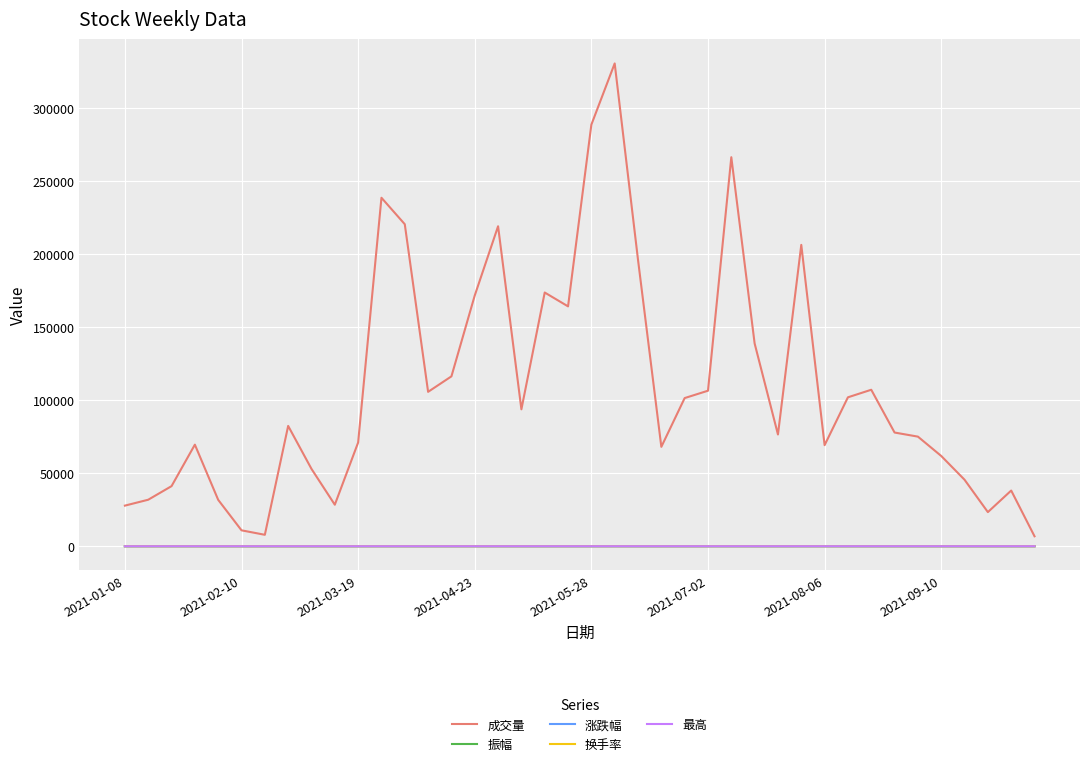

What is the sum of all 换手率 values?

217.4